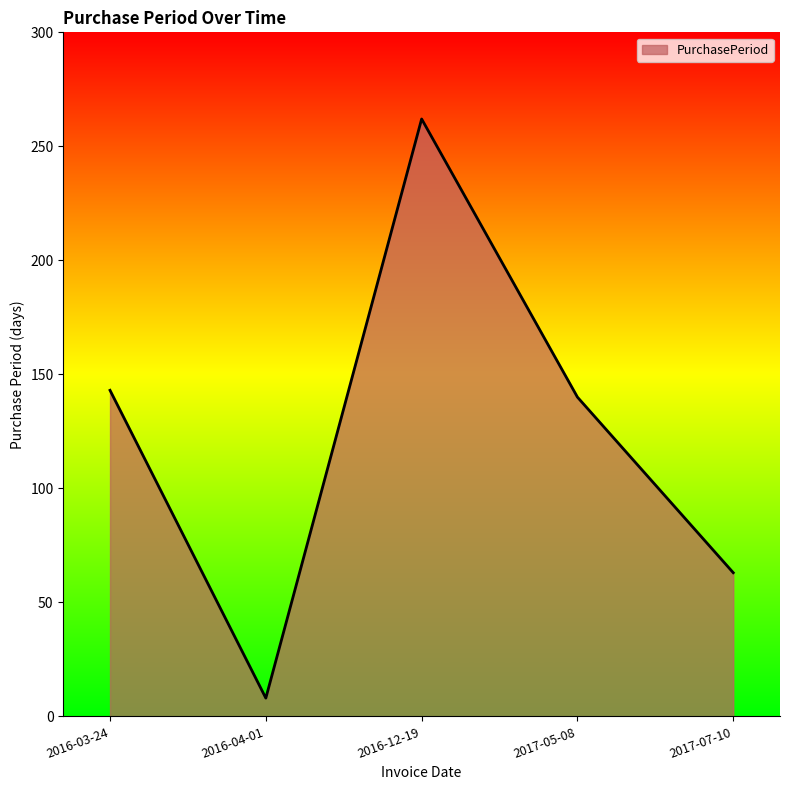

What is the difference between the maximum and minimum values?

254